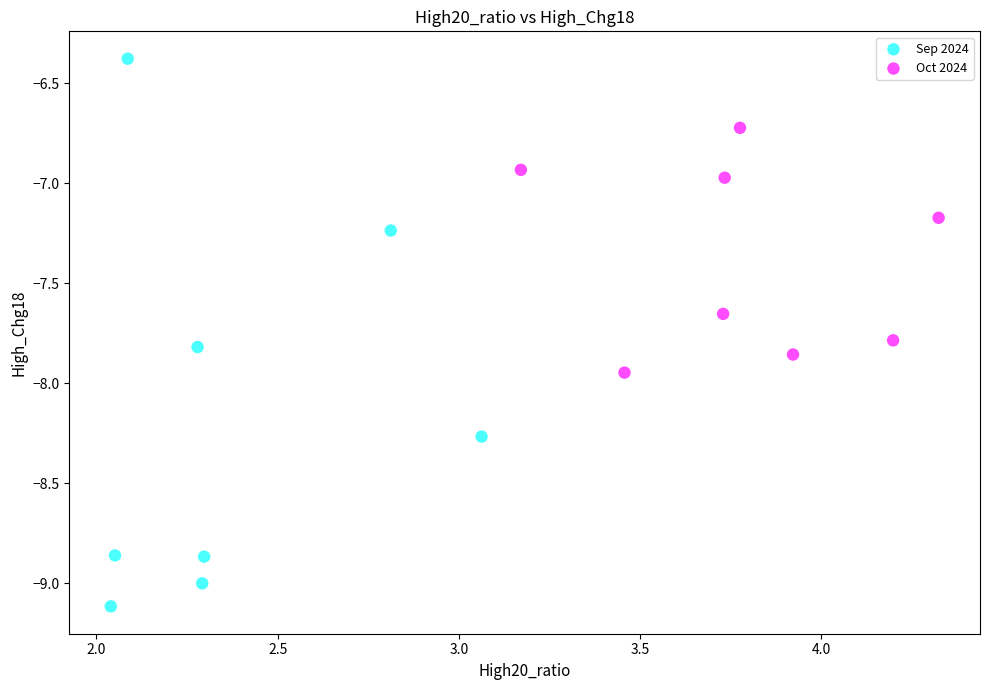

Which series contains the highest Y value?

Sep 2024